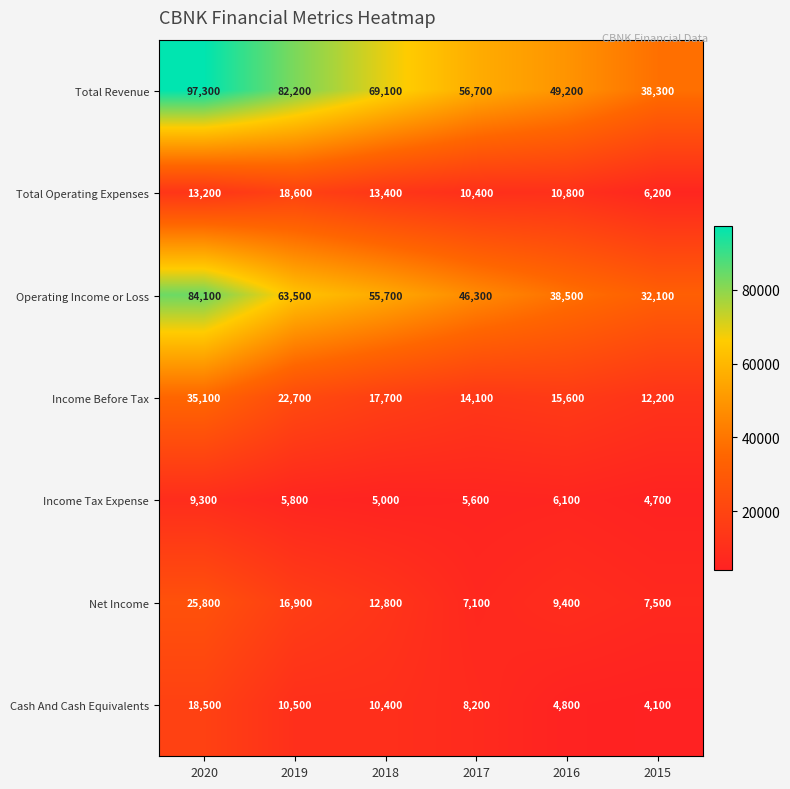

Which series has the largest total across all categories?

Total Revenue